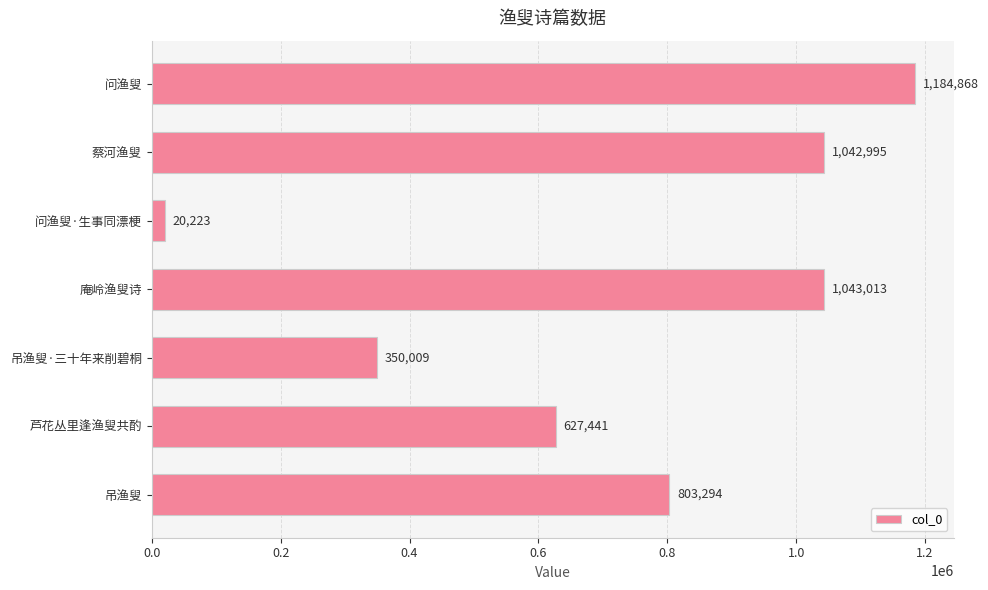

What is the sum of all values?

5071843